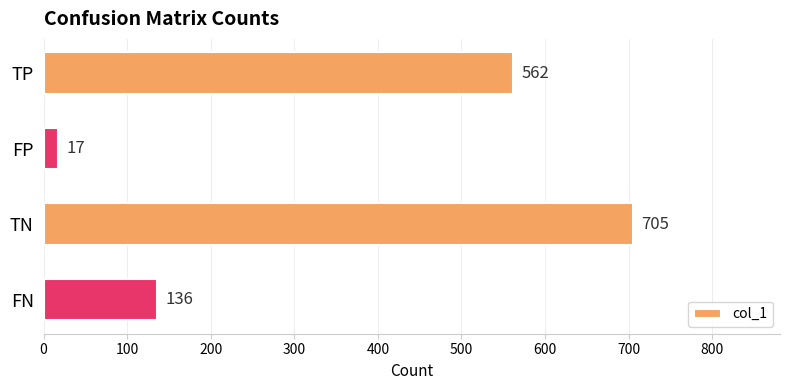

What is the label of the 2nd bar from the bottom?

TN